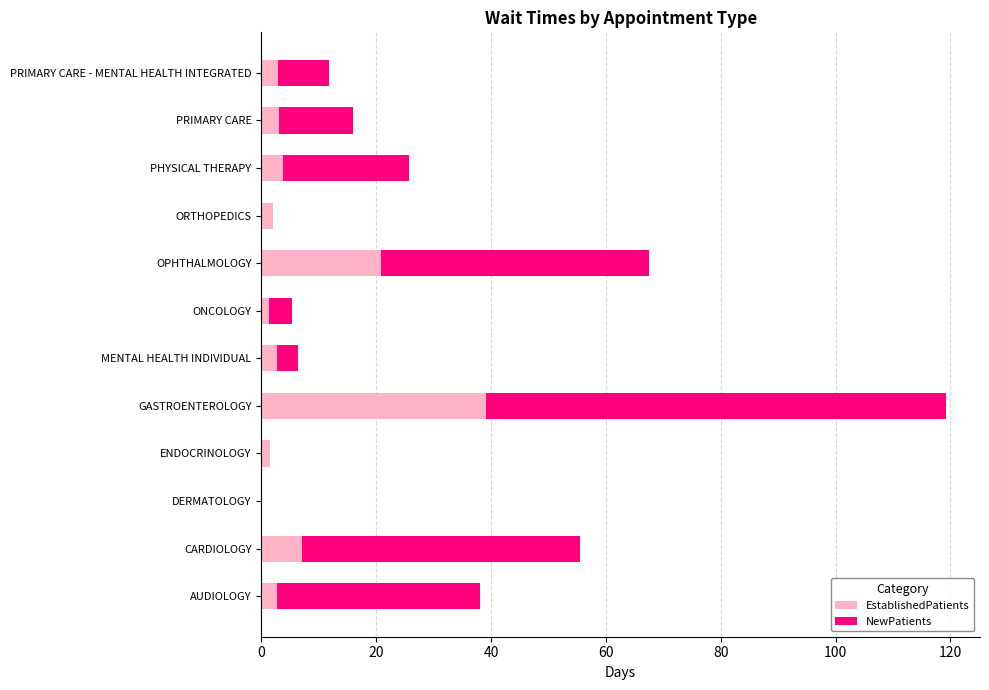

At which category is the sum across all series the highest?

GASTROENTEROLOGY